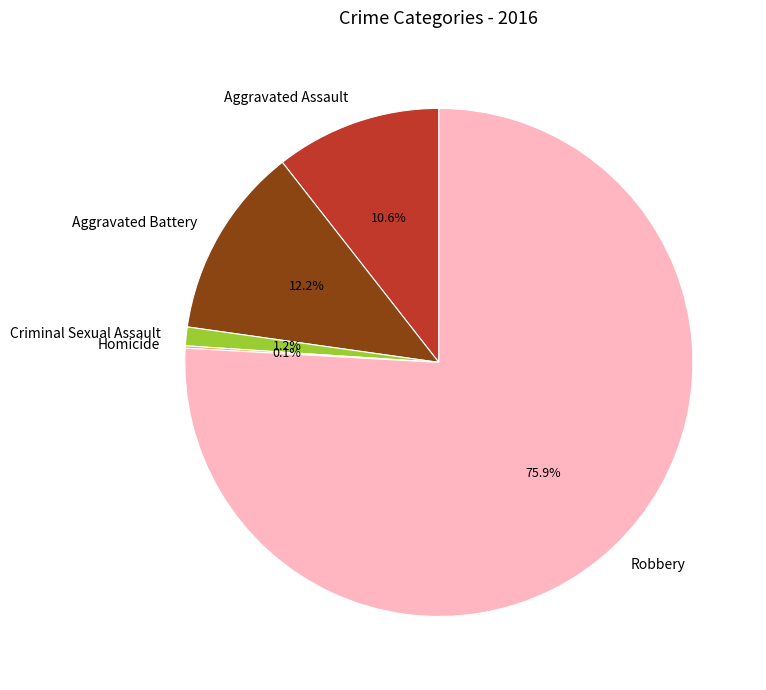

Is it true that Criminal Sexual Assault is 11% of the pie?

False